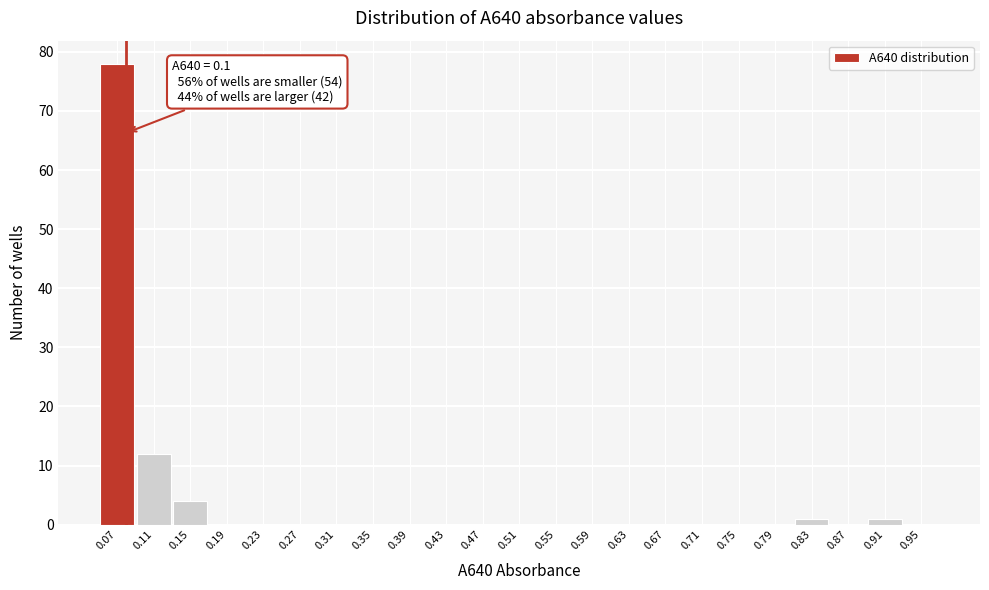

Reading right to left, transcribe all the data shown in this chart.

0.95=0	0.91=1	0.87=0	0.83=1	0.79=0	0.75=0	0.71=0	0.67=0	0.63=0	0.59=0	0.55=0	0.51=0	0.47=0	0.43=0	0.39=0	0.35=0	0.31=0	0.27=0	0.23=0	0.19=0	0.15=4	0.11=12	0.07=78